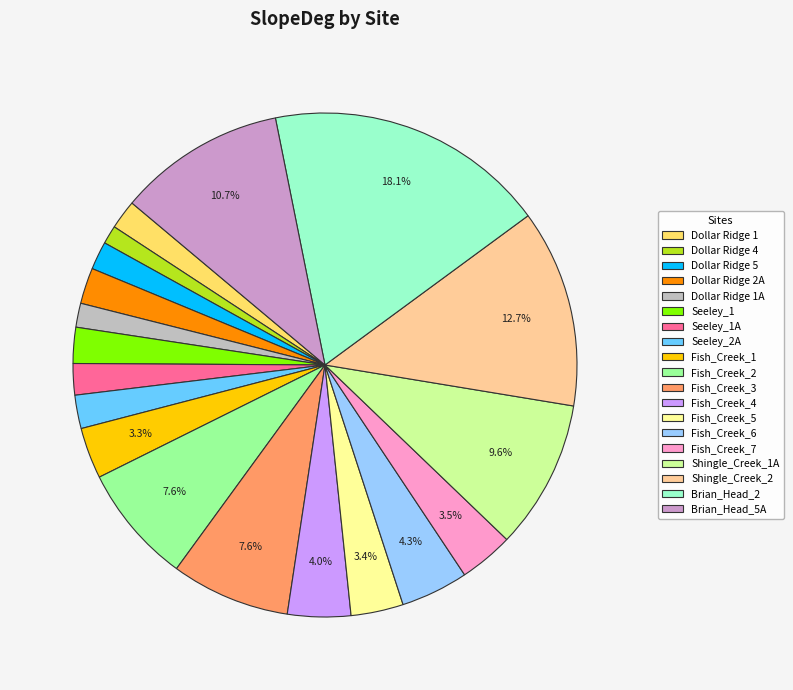

How many segments does this pie chart have?

19